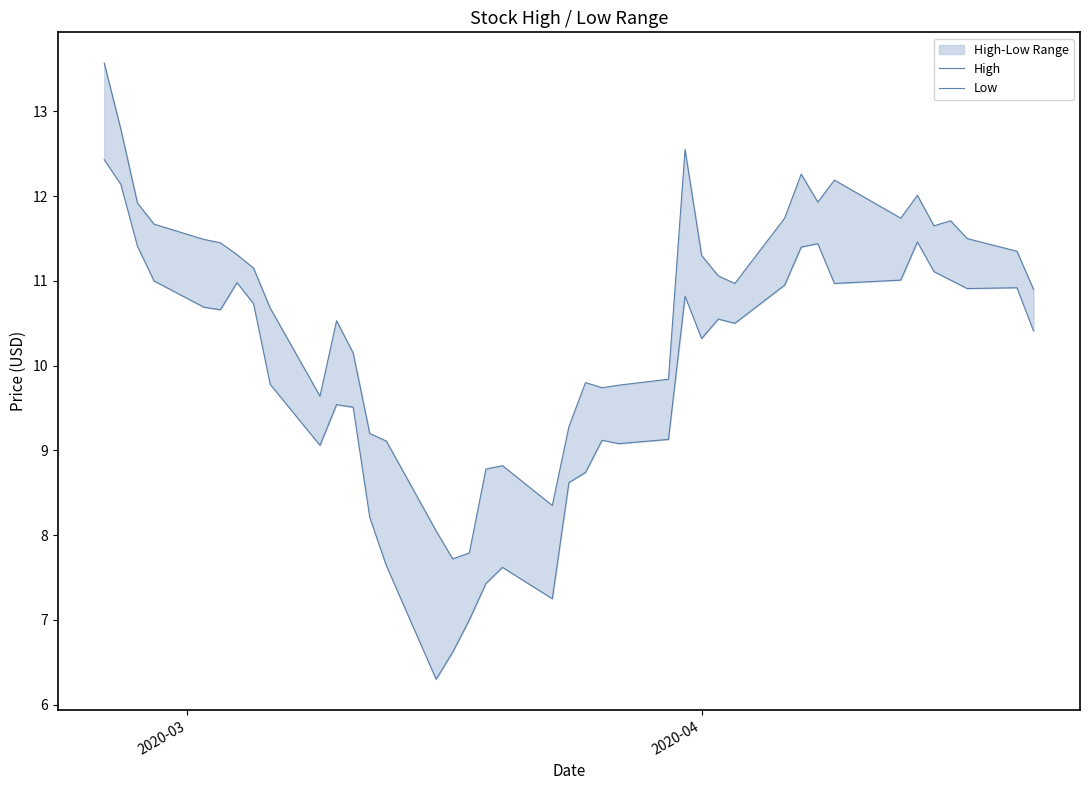

True or false: High and Low intersect in this chart.

False